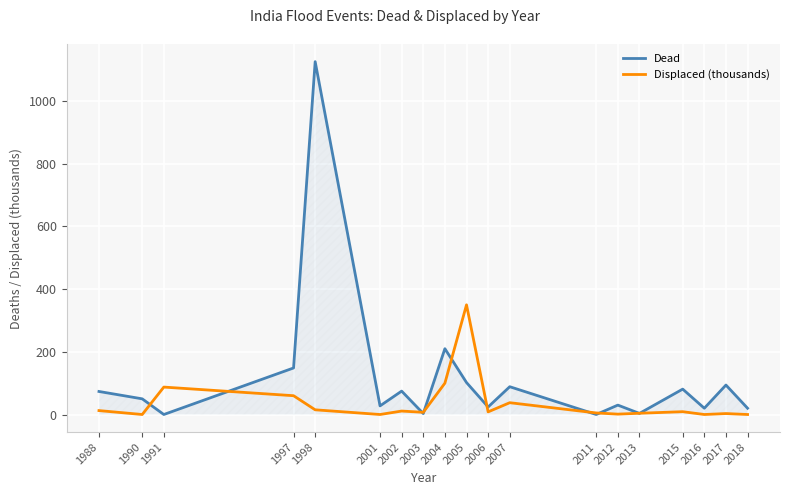

Which series has the widest spread of values?

Dead